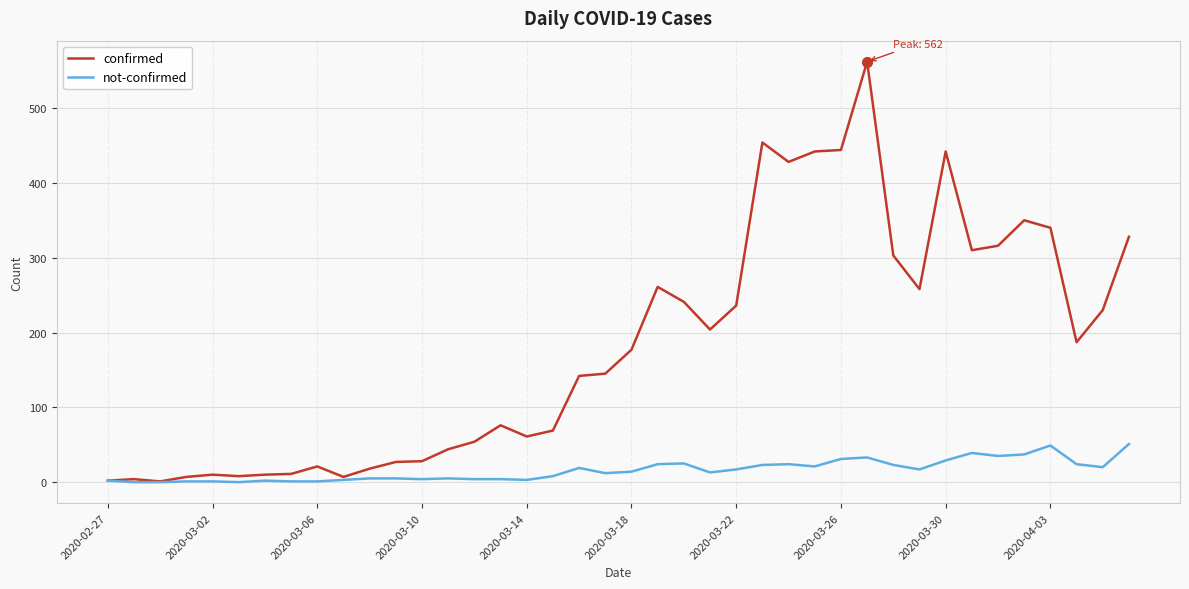

List the series in order of their overall mean, lowest first.

not-confirmed, confirmed